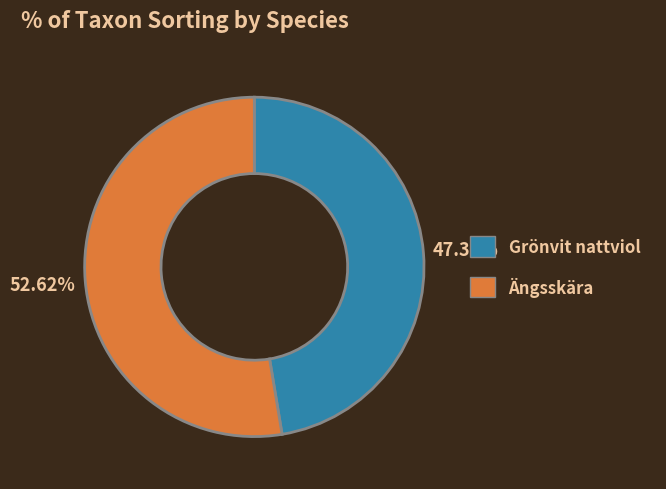

Is it true that Grönvit nattviol is 53% of the pie?

False